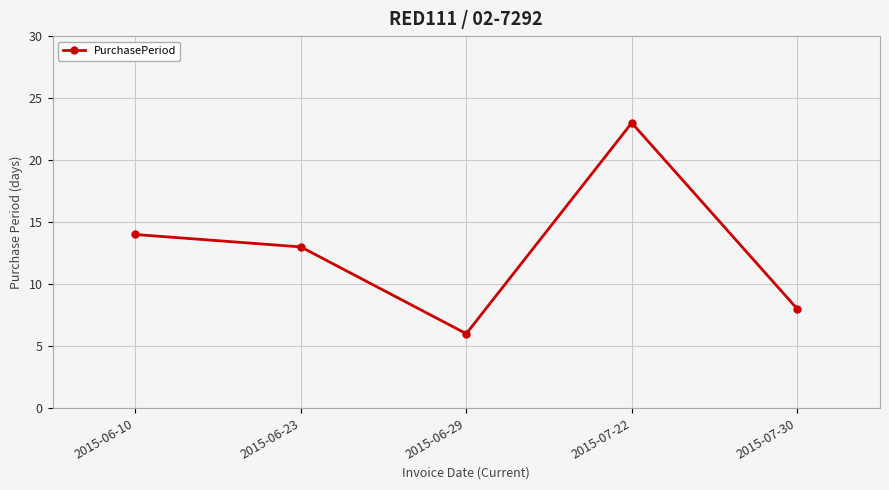

What is the greatest value displayed?

23